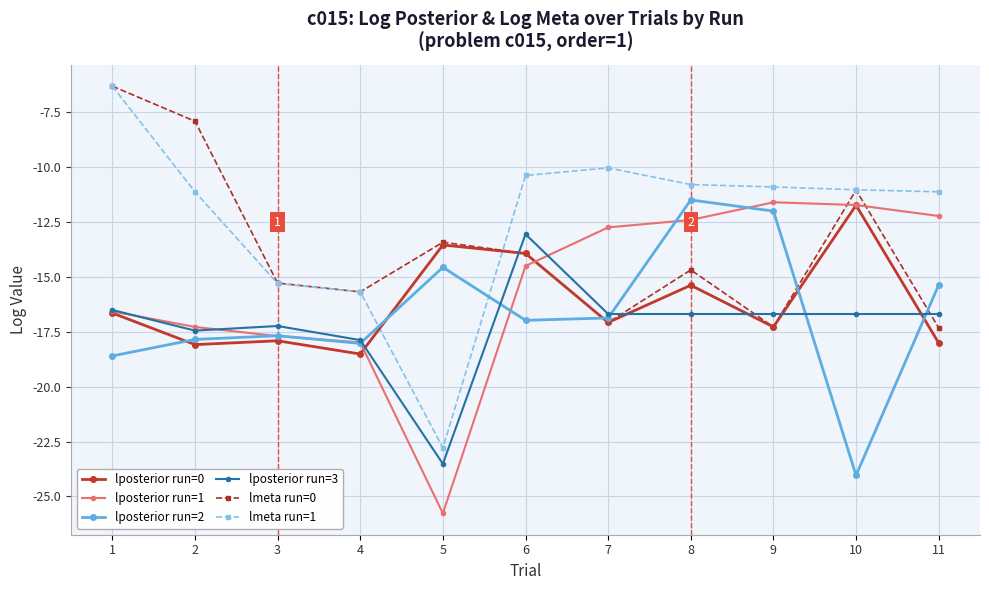

What is the lowest value of the lposterior run=0 series?

-18.5